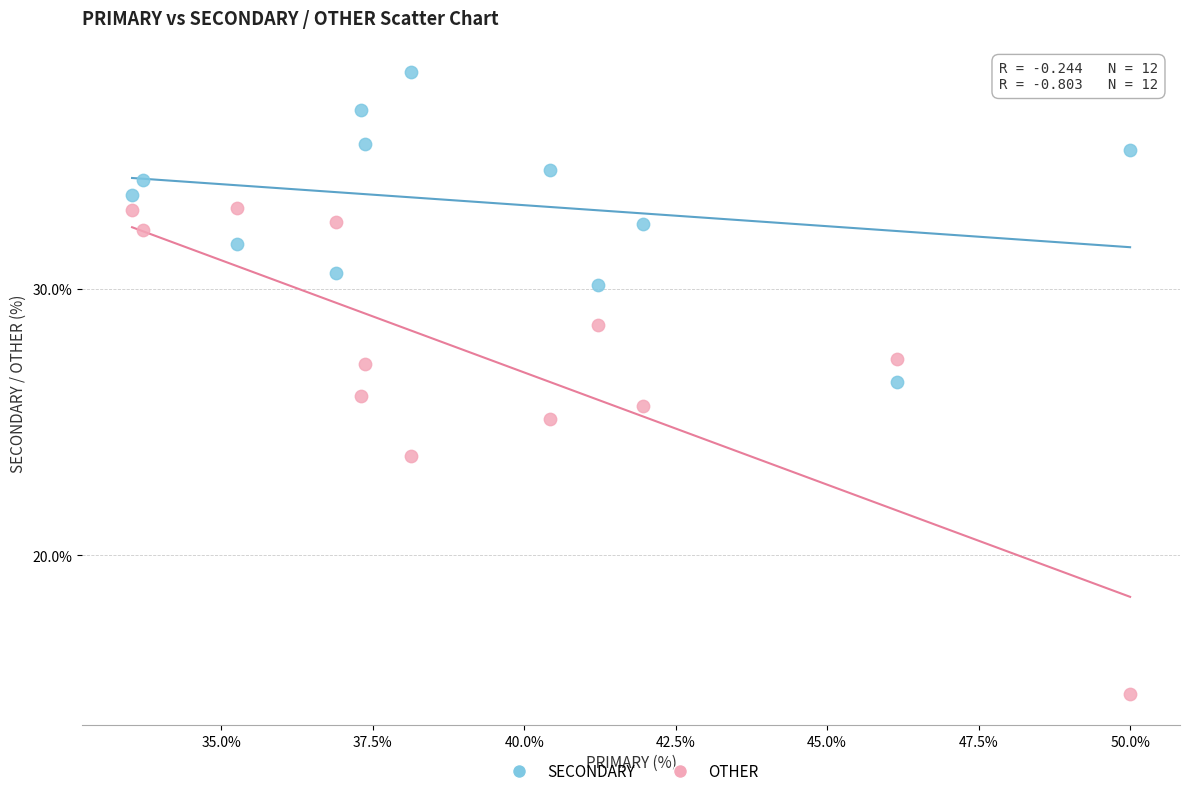

Which series reaches the maximum Y coordinate?

SECONDARY